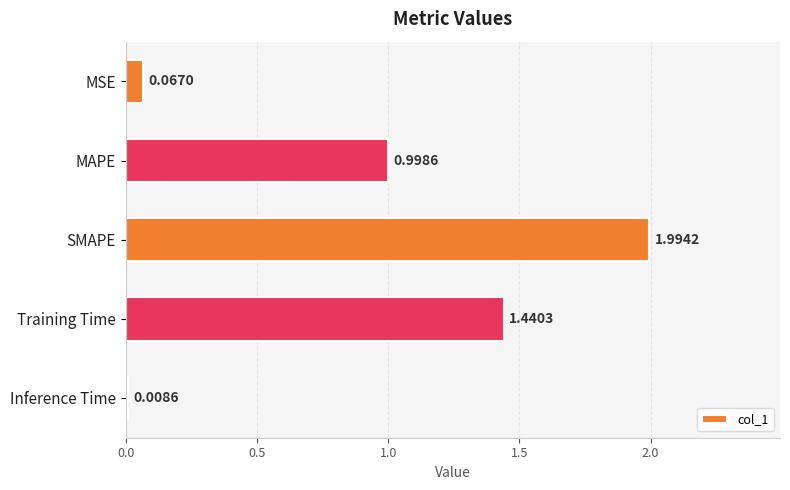

List the labels in order of value, smallest first.

Inference Time, MSE, MAPE, Training Time, SMAPE